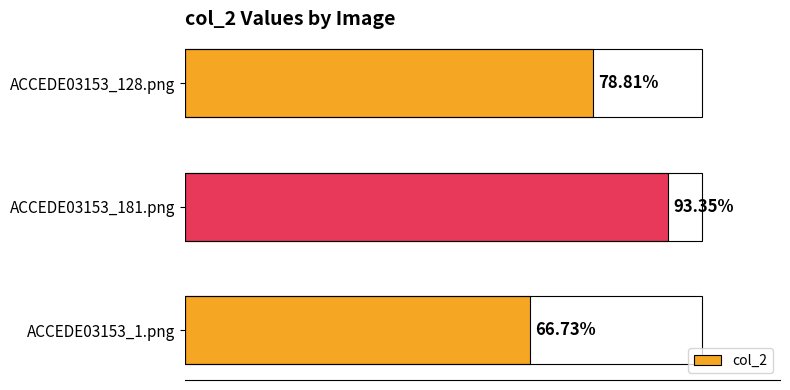

Reading left to right, extract all data points from this chart.

0.7	0.9	0.8